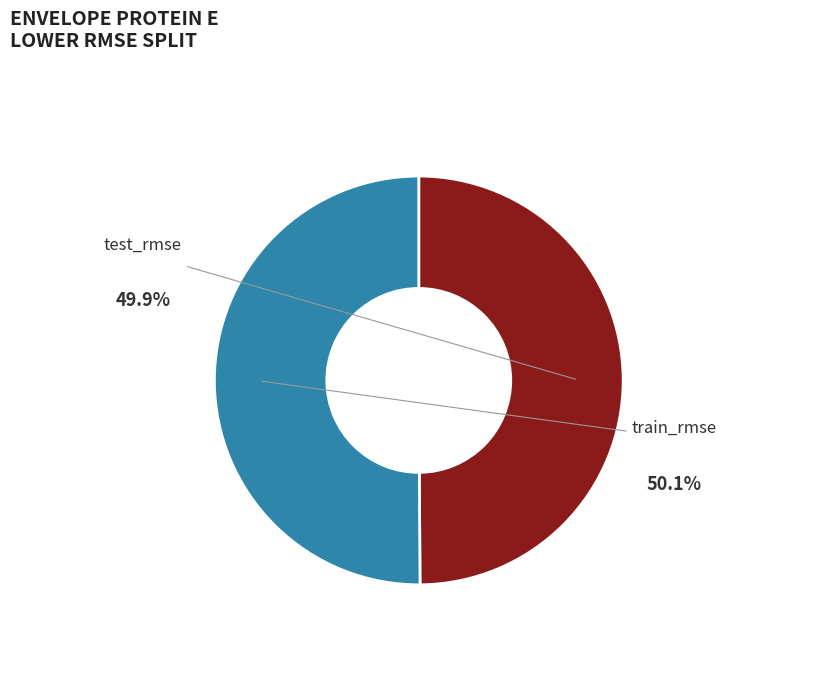

Is it true that test_rmse is 35% of the pie?

False